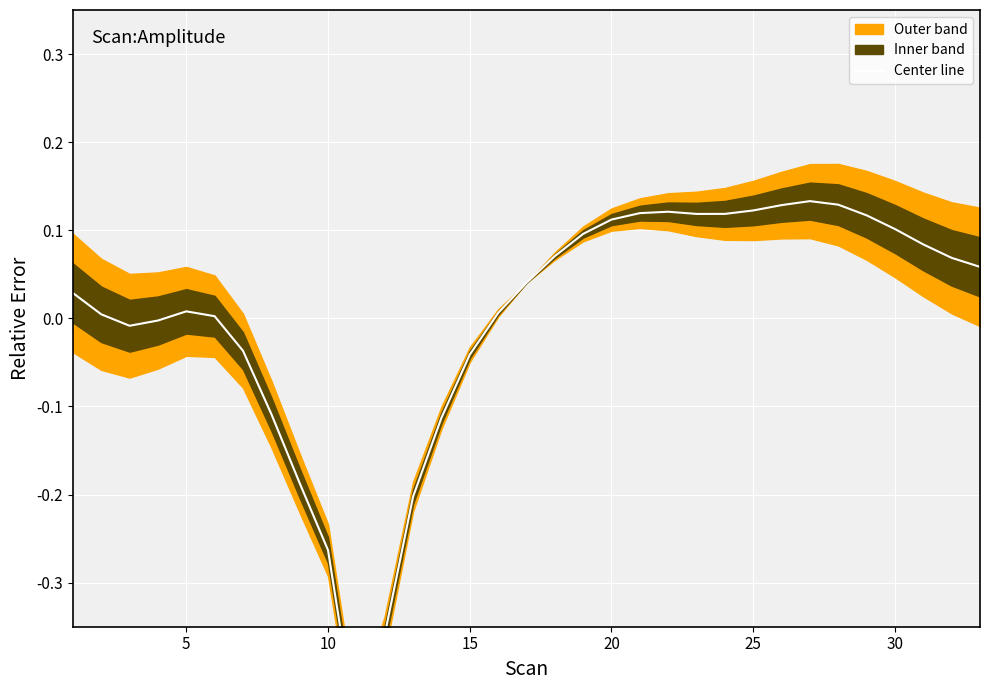

How many data points are less than 0?

11